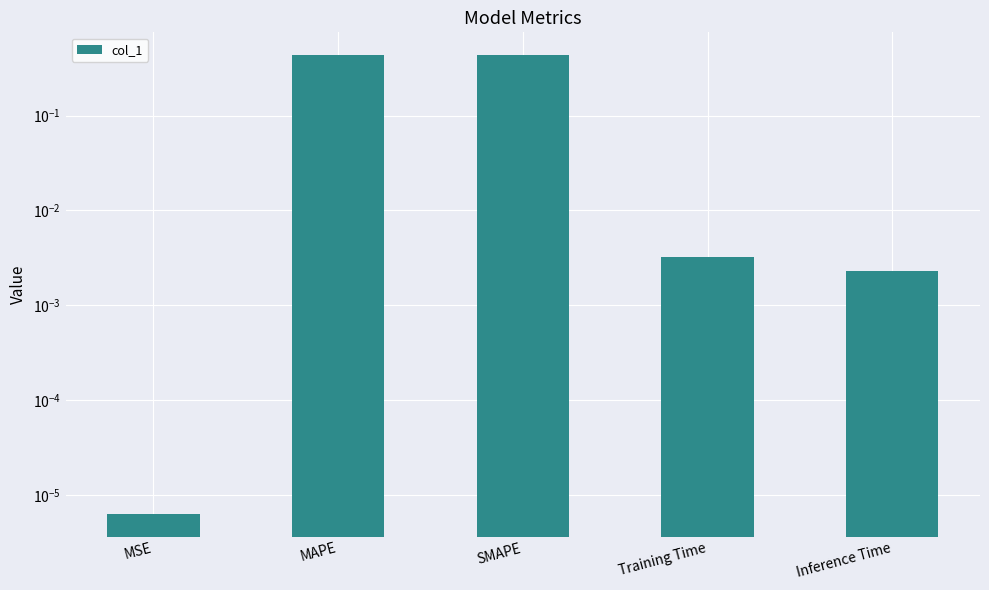

List the labels in order of value, largest first.

MAPE, SMAPE, Training Time, Inference Time, MSE